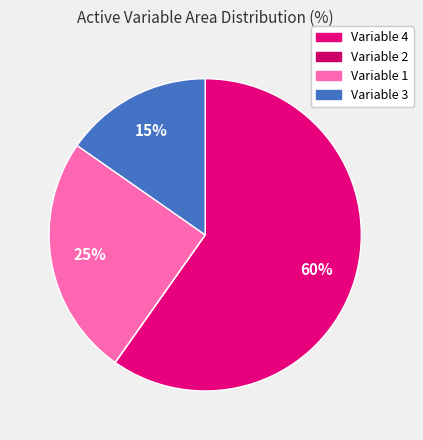

What percentage is NOT represented by Variable 2?

100.0%